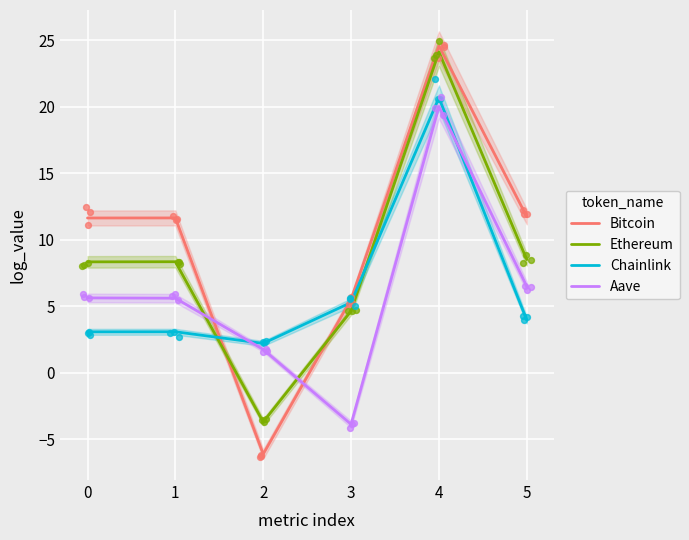

At how many categories does at least one series exceed 19?

1